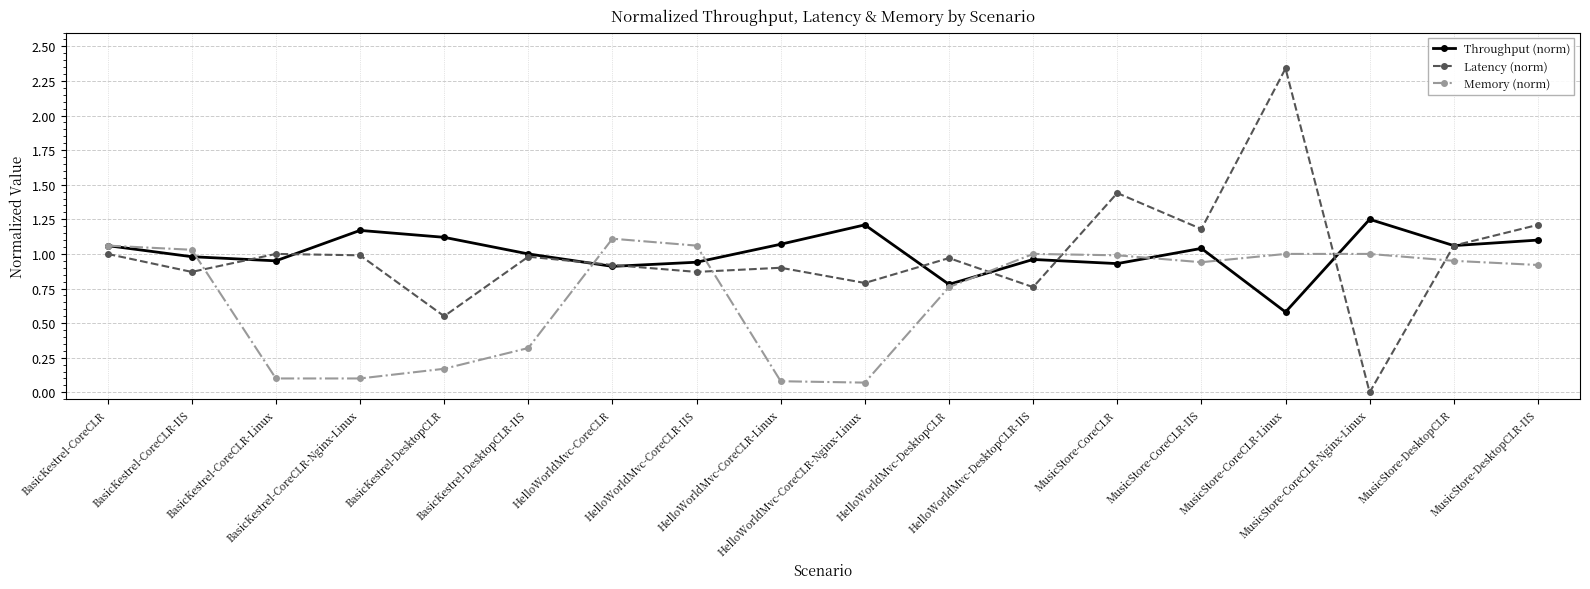

Which label corresponds to the largest value in the chart?

MusicStore-CoreCLR-Linux